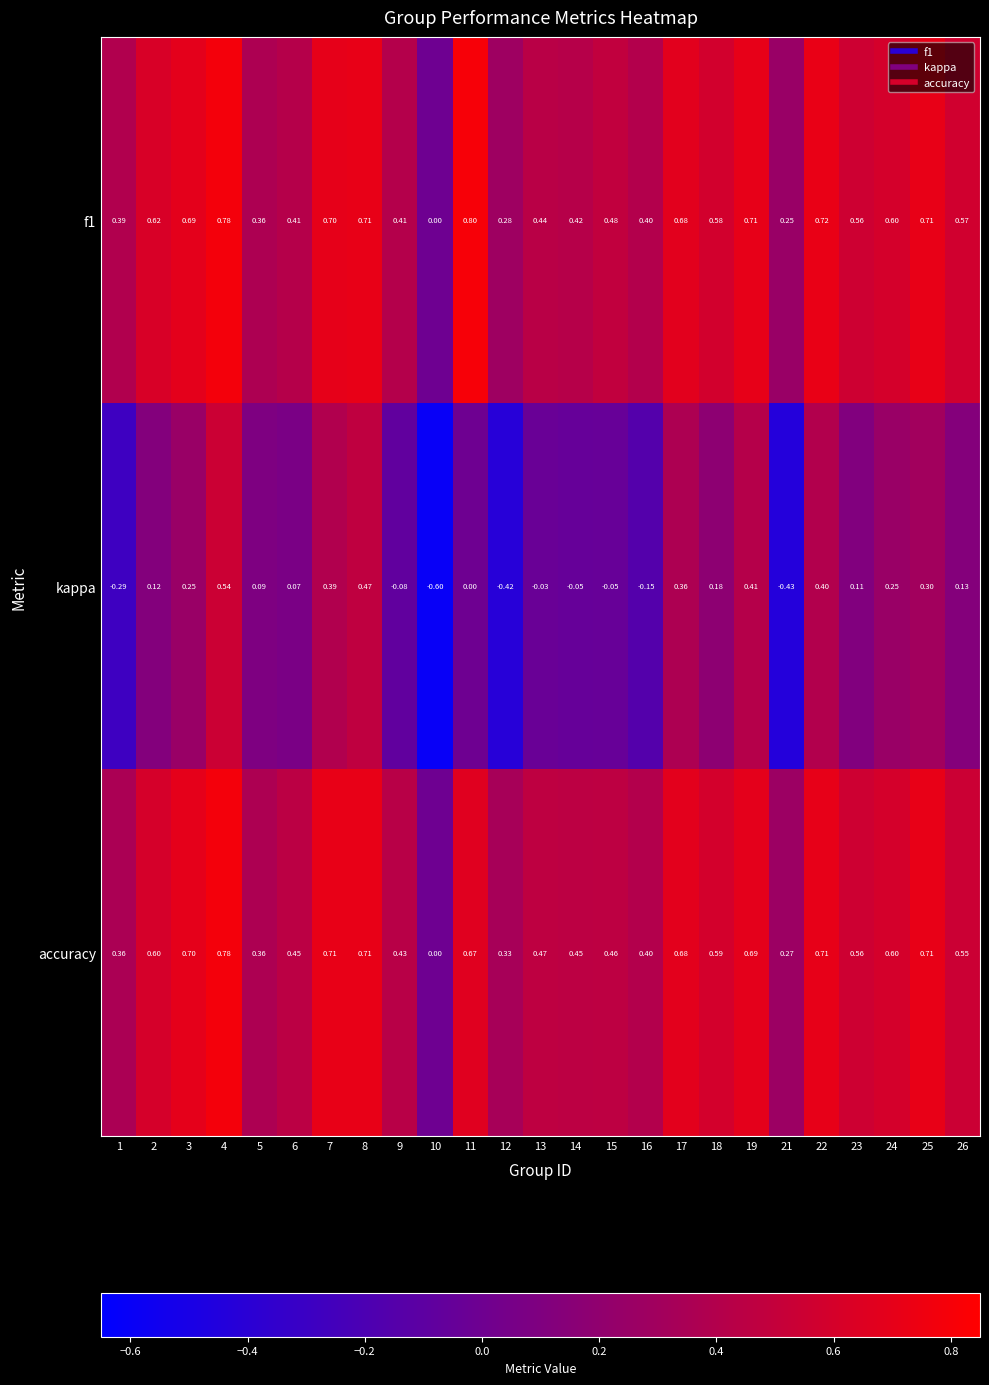

Between 8 and 23, which series saw the biggest shift?

kappa